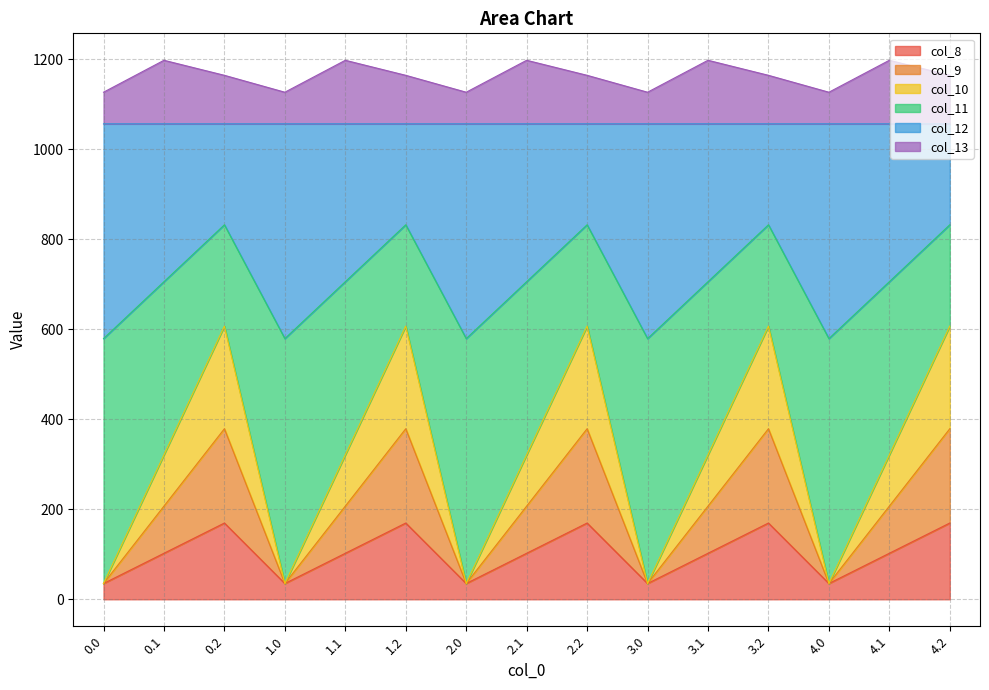

True or false: col_8 has a value of 35.0 at 0.0.

True